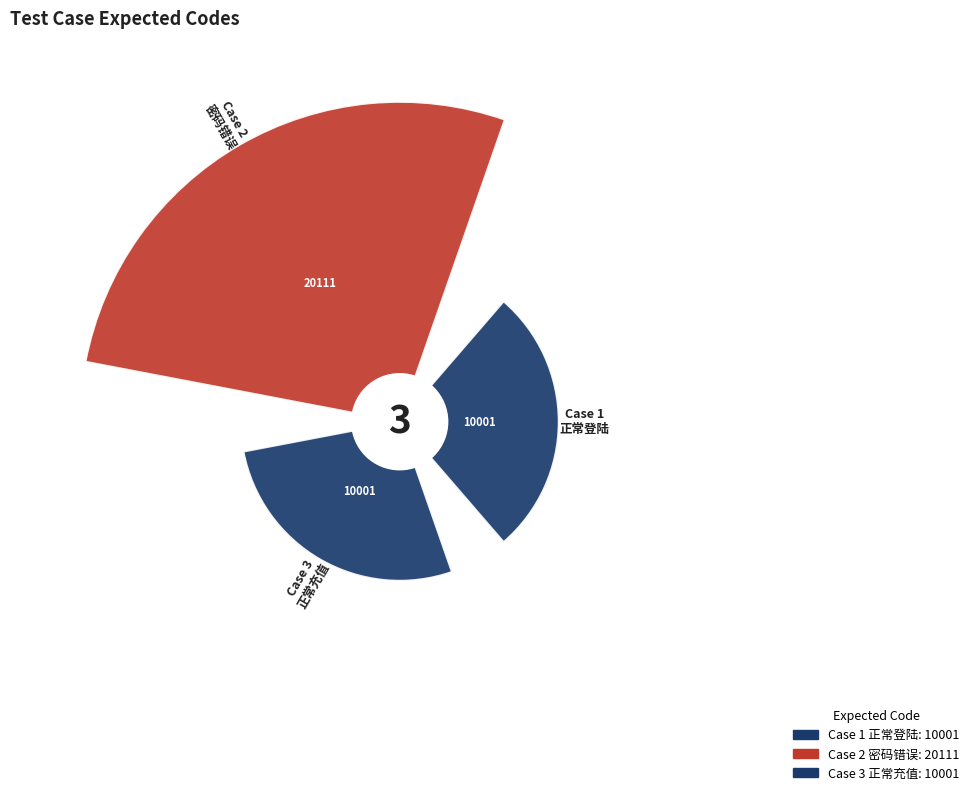

Do 0 and 2 together represent more than half of the pie?

No